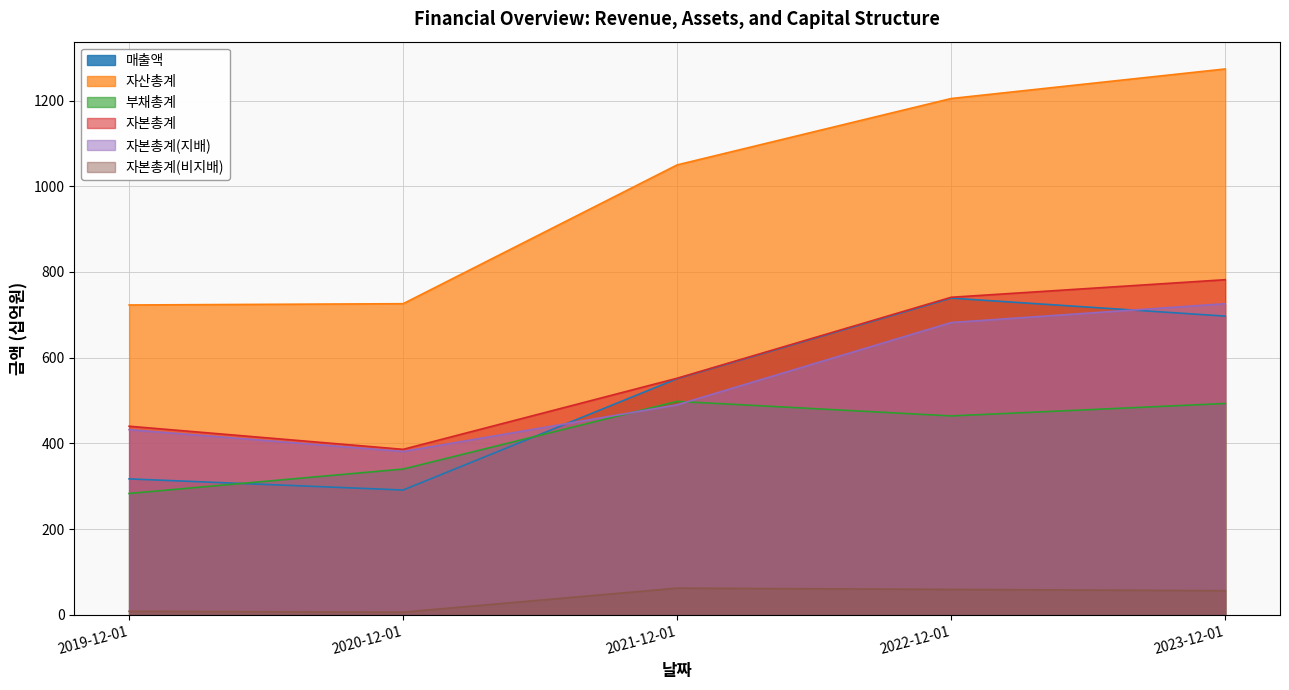

Which series has the largest range (max minus min)?

자산총계